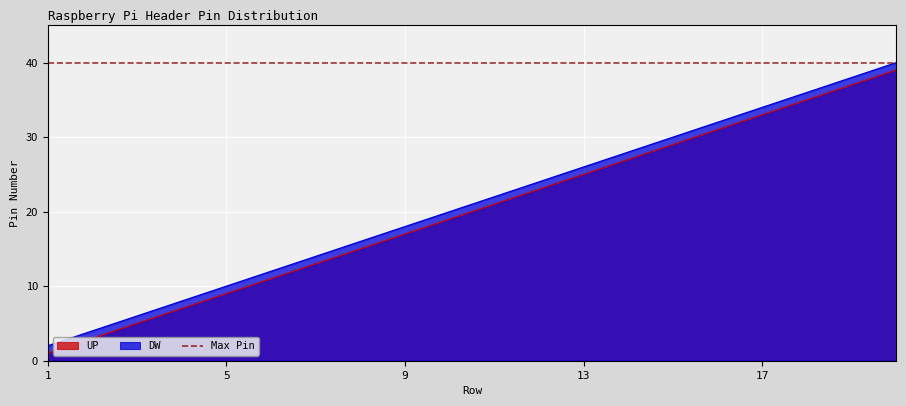

How many values in the DW series are below 22?

10